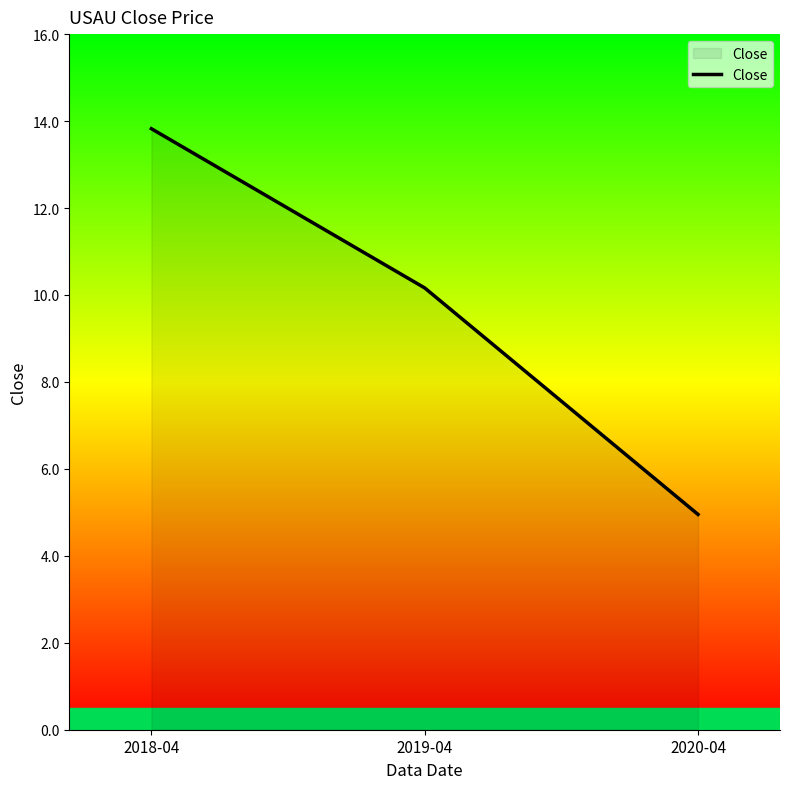

What is the change in value from 2018-04 to 2019-04?

-3.7